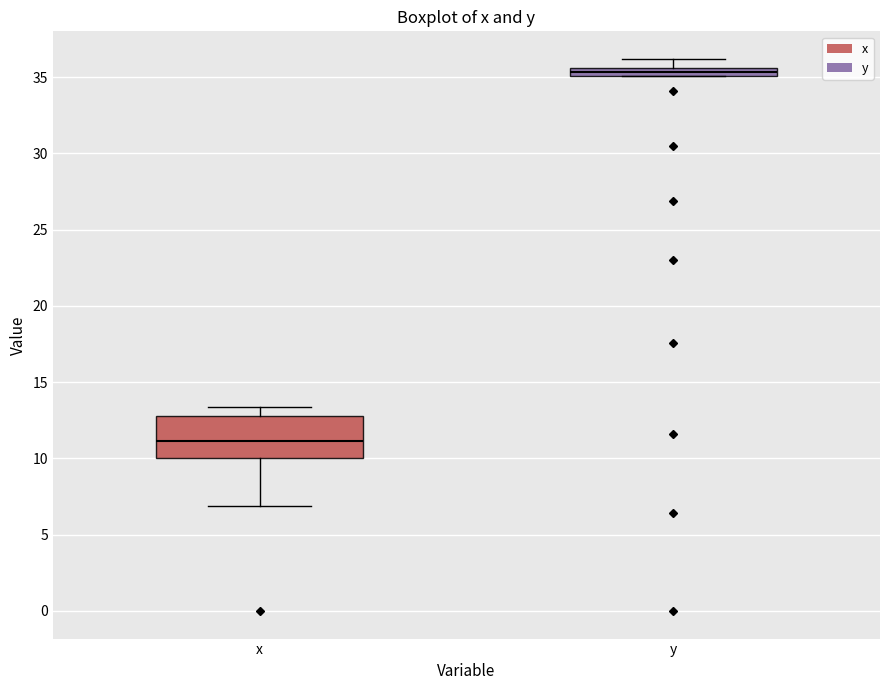

Comparing the boxes themselves (not the whiskers), which one is the tallest?

x